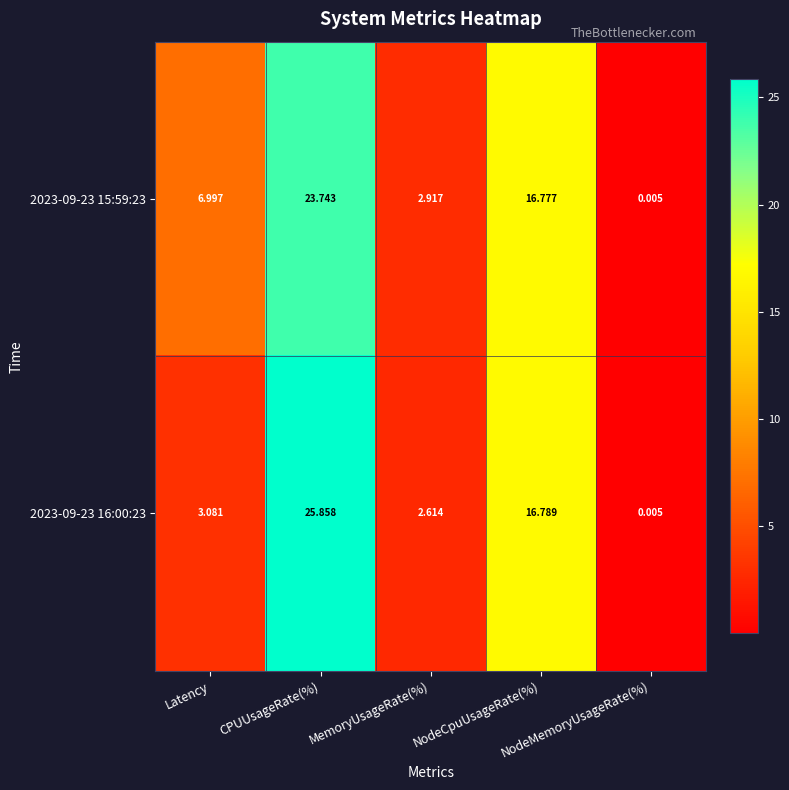

Count the number of categories in the chart.

5